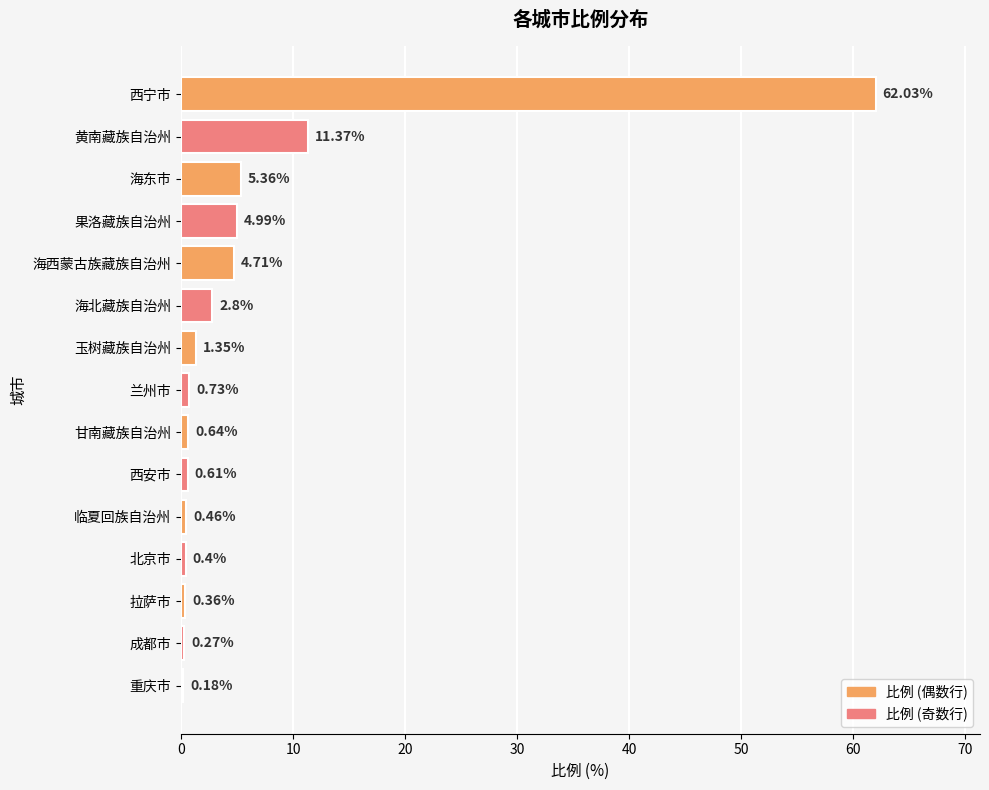

Which has a higher value, 海北藏族自治州 or 果洛藏族自治州?

果洛藏族自治州